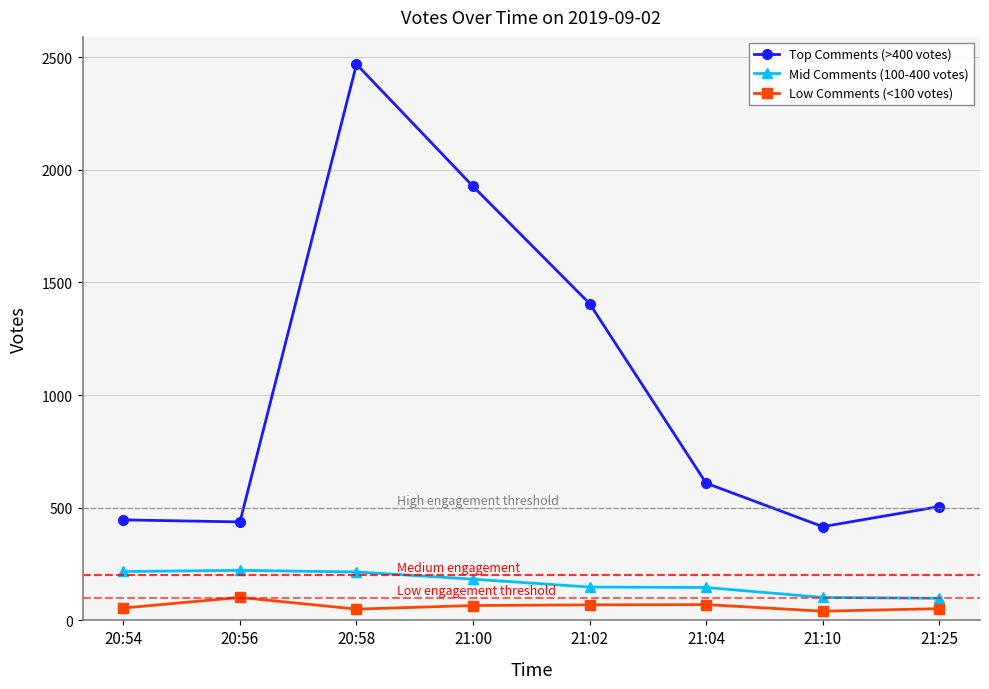

The Mid Comments (100-400 votes) series shows 215 at 20:58. True or false?

True